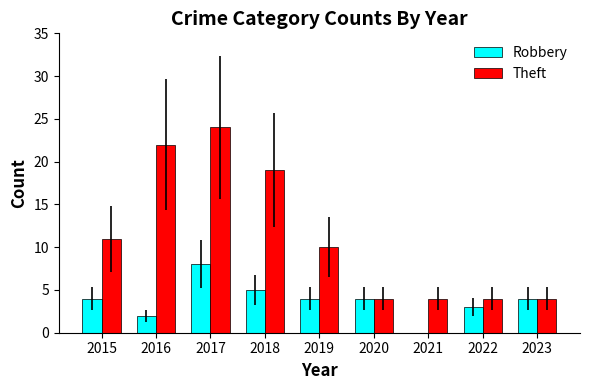

Reading left to right, list all the values displayed in this chart.

Robbery: 2015=4	2016=2	2017=8	2018=5	2019=4	2020=4	2021=0	2022=3	2023=4
Theft: 2015=11	2016=22	2017=24	2018=19	2019=10	2020=4	2021=4	2022=4	2023=4